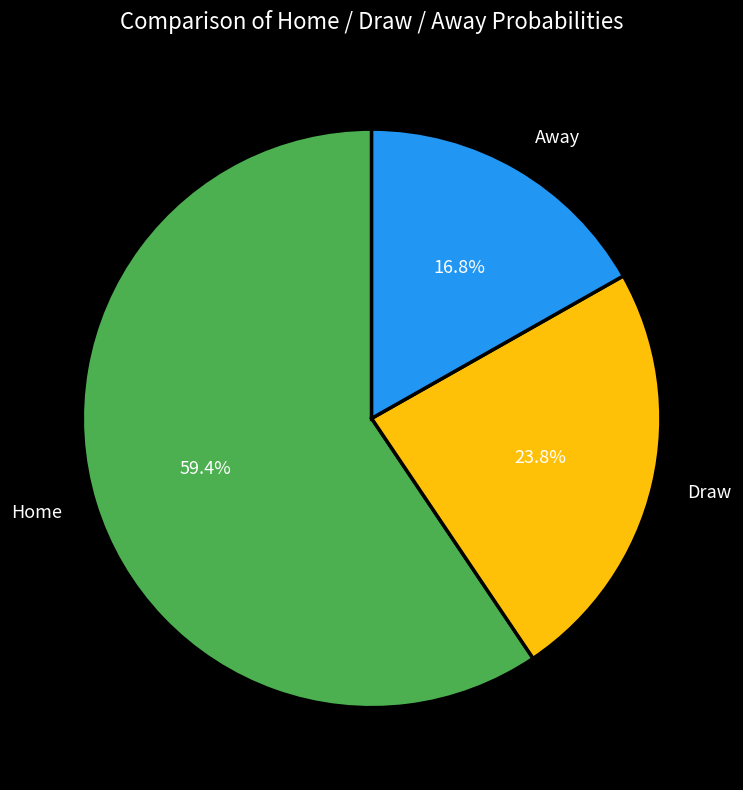

Which category accounts for the majority?

Home